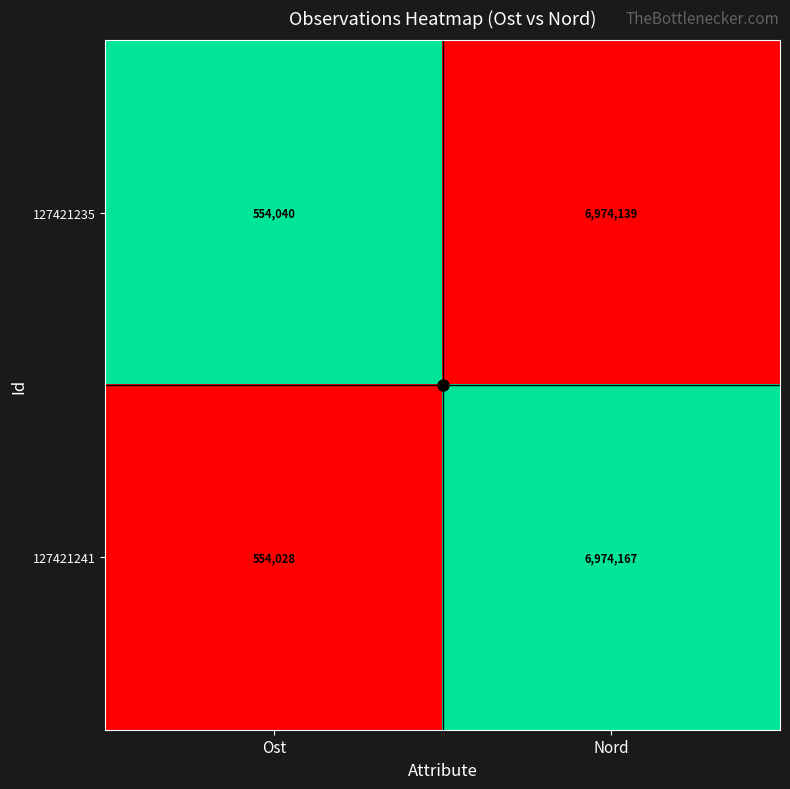

What value does the 127421235 series have at Nord, to the nearest 50?

6974150